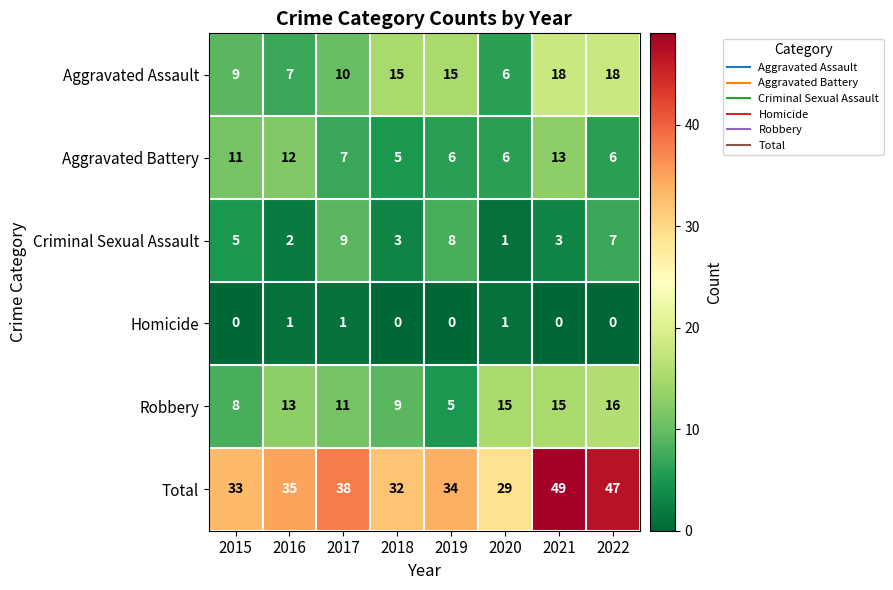

The value of Total at 2019 is 34. True or false?

True